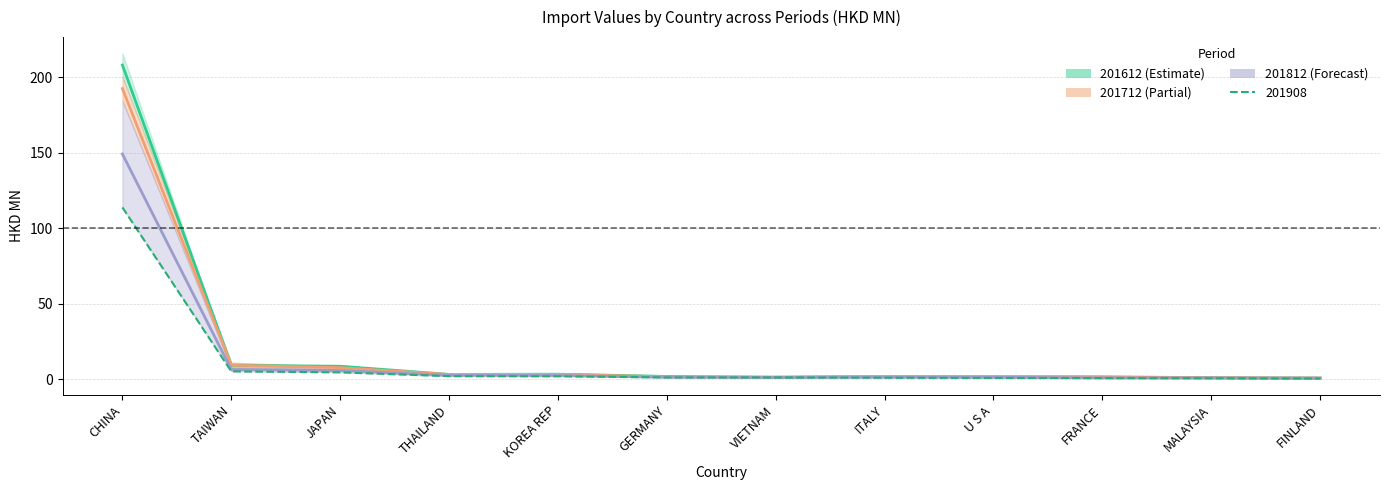

Does the chart display data point markers on the line(s)?

No